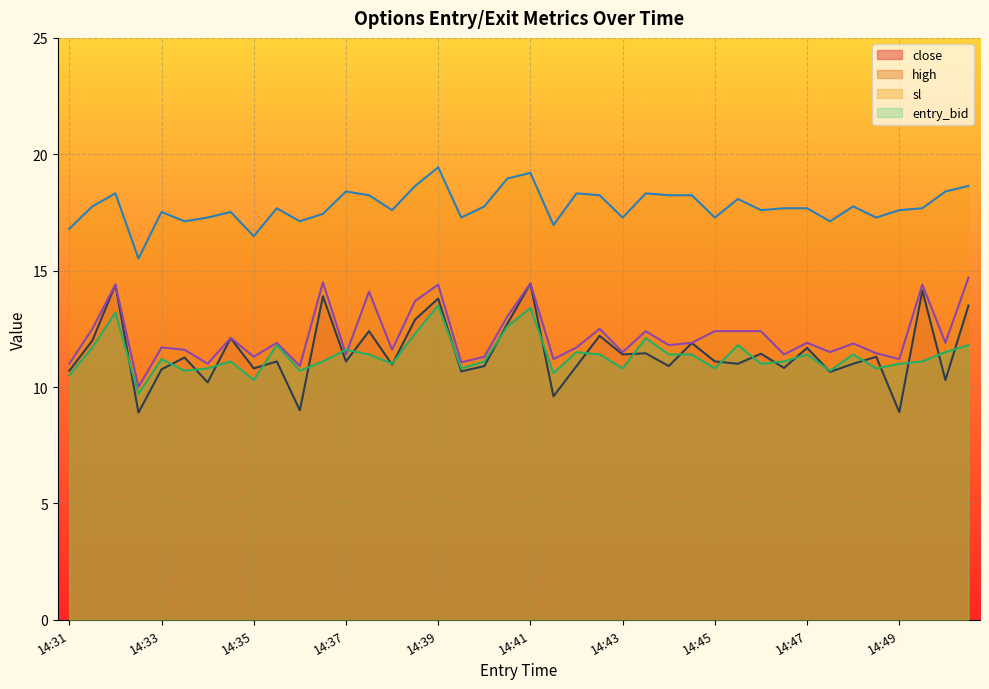

At which category does close reach its first local peak?

14:32